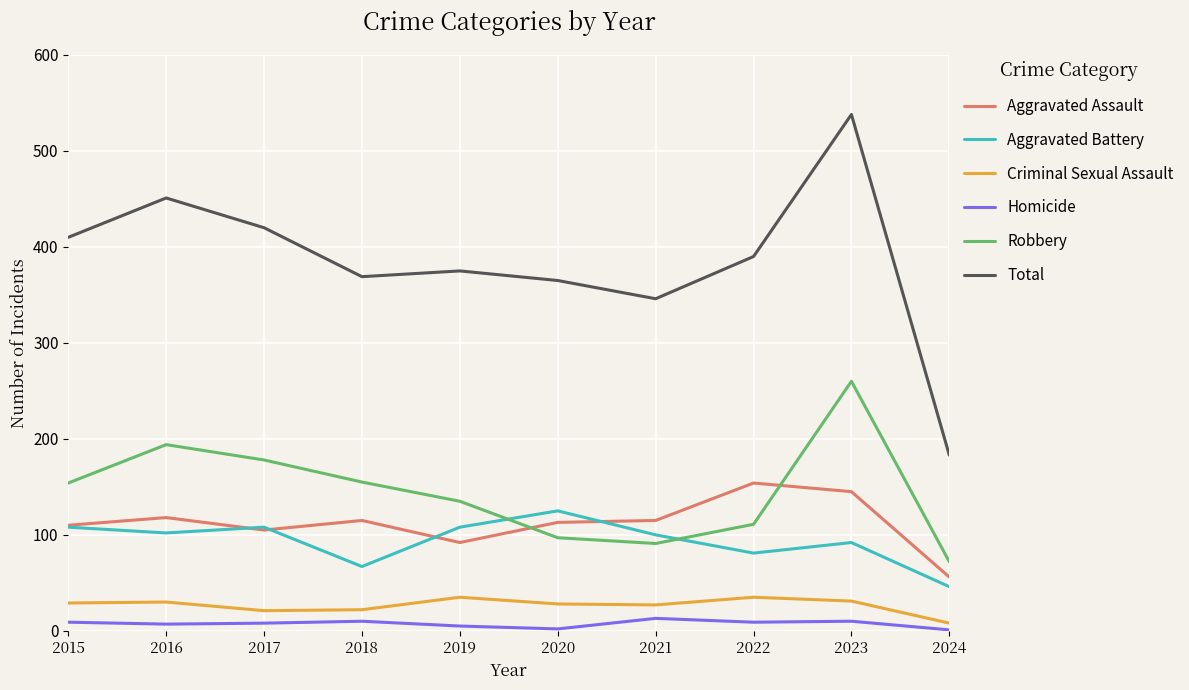

What is the total value across all series at 2016?

902